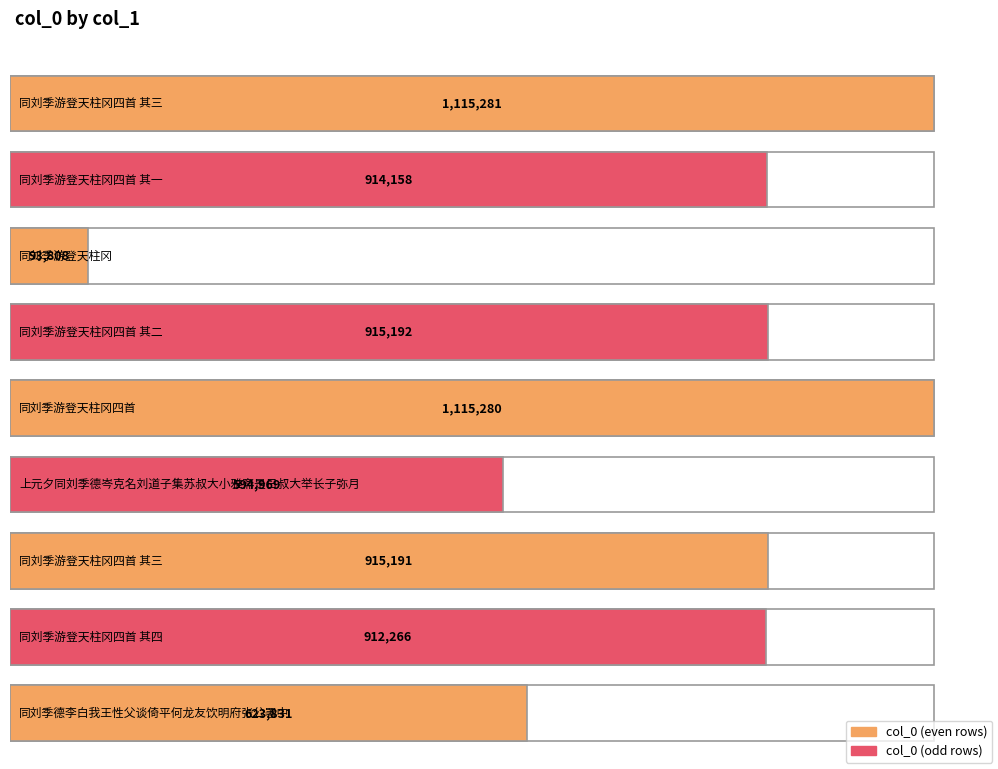

How many values exceed 914158?

4